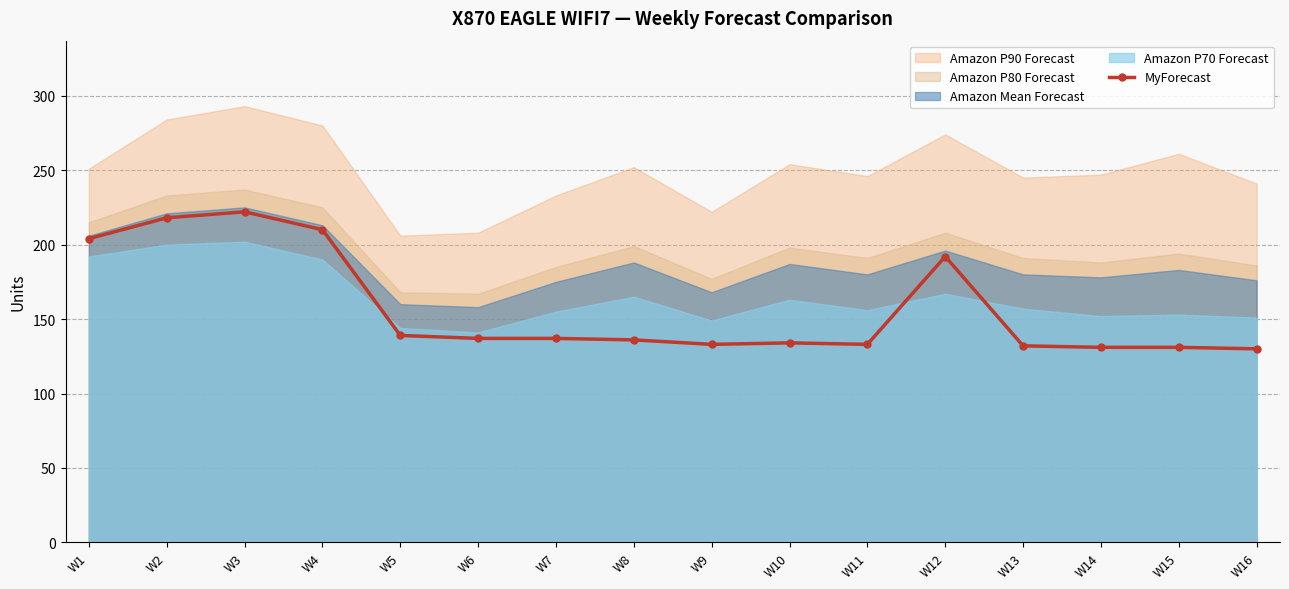

Is it true that the value at W12 is 271?

False